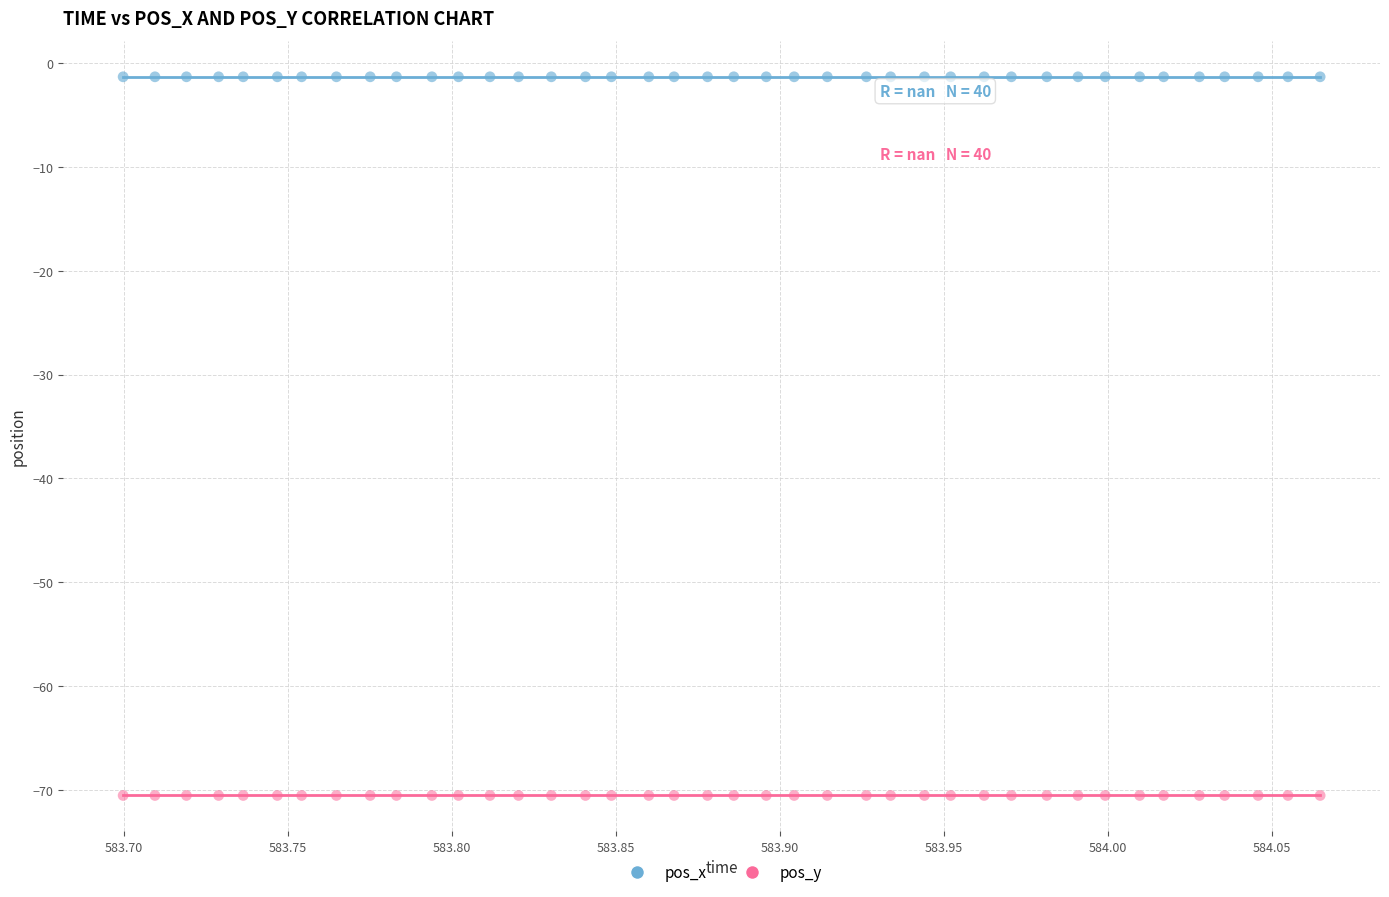

What are all the series names shown in the legend?

pos_x, pos_y